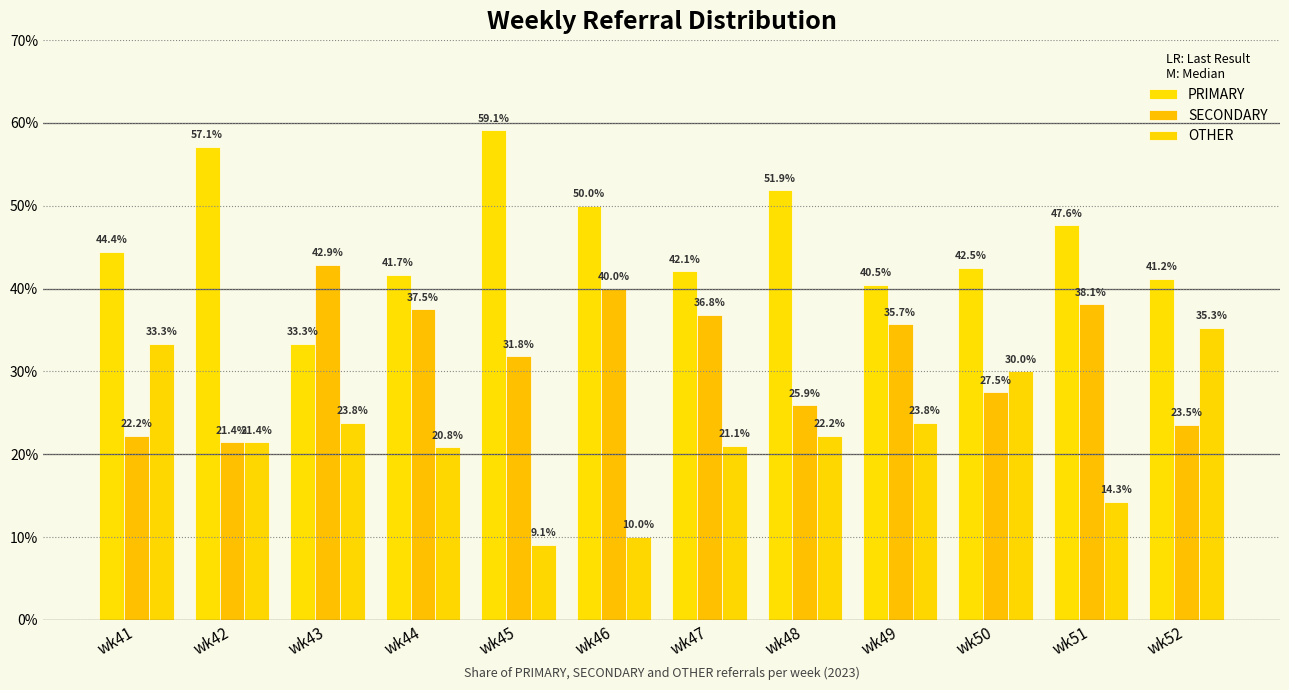

Is it true that OTHER equals 20.8 at wk44?

True